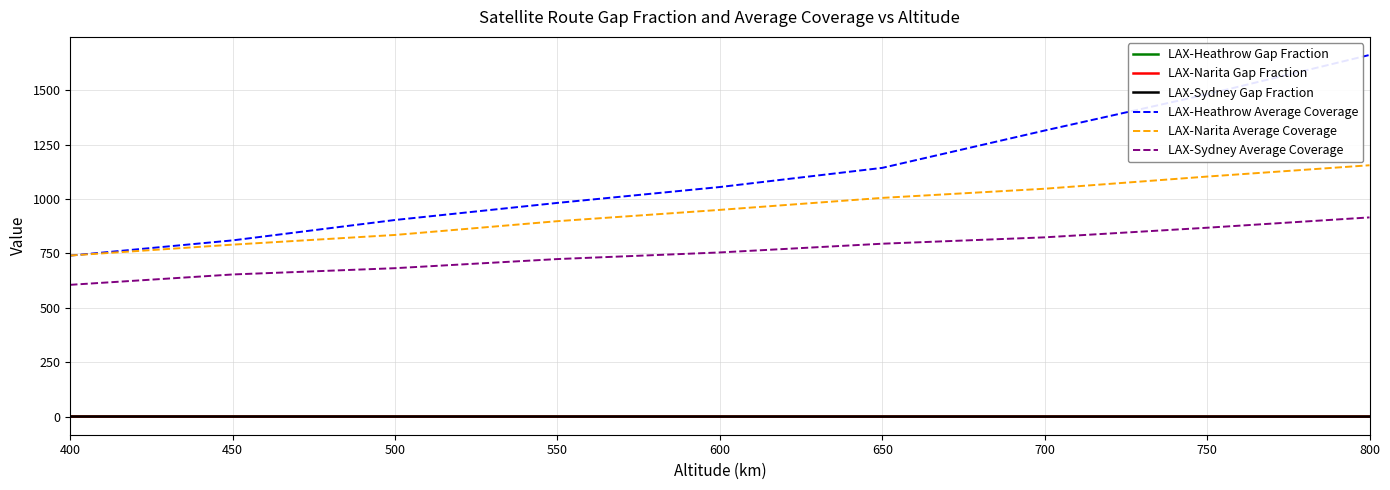

Rank the categories by LAX-Narita Average Coverage value from highest to lowest.

800, 750, 700, 650, 600, 550, 500, 450, 400